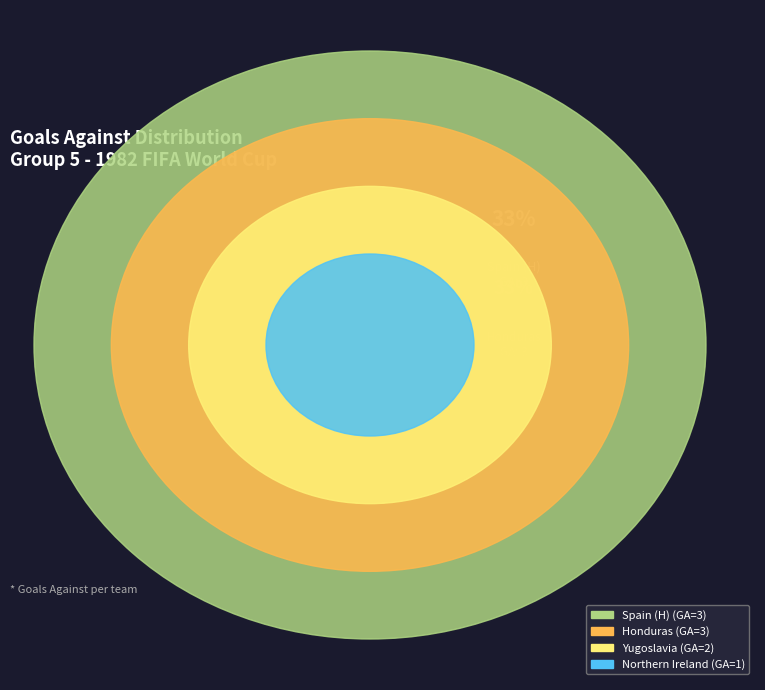

What is the change in value from Northern Ireland to Spain (H)?

+2